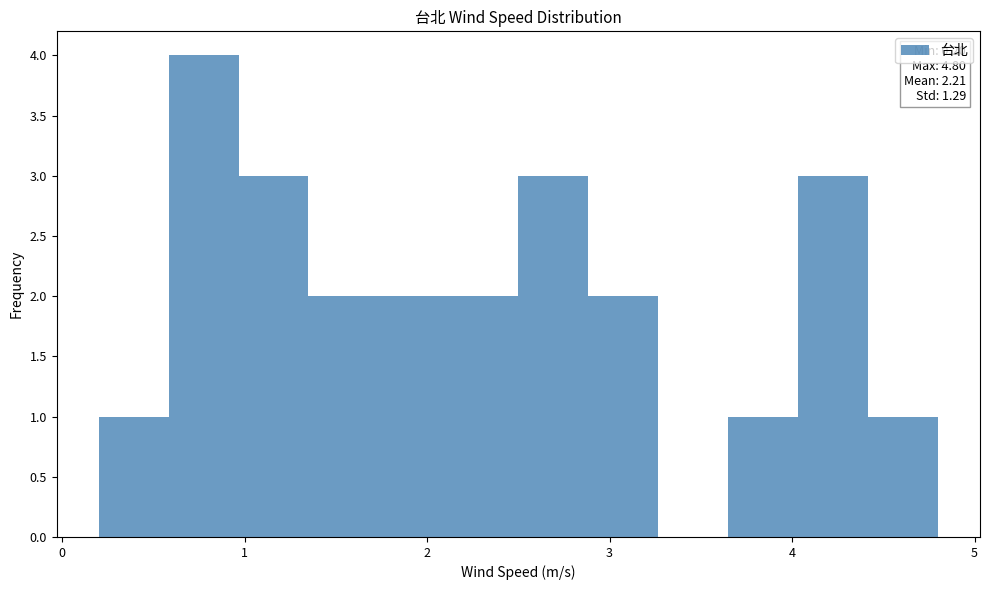

Read against the x-axis, roughly where is the centre of the tallest bar?

0.8